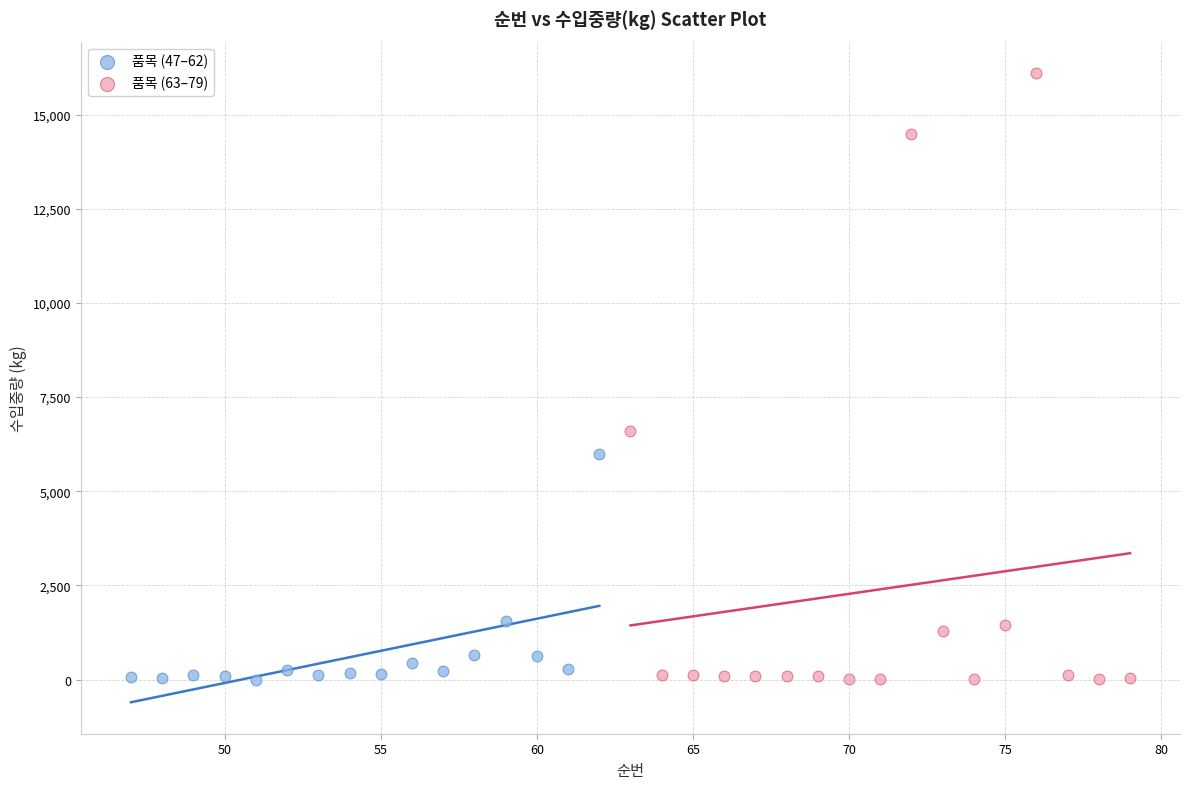

Which series has the widest spread of Y values?

품목 (63–79)